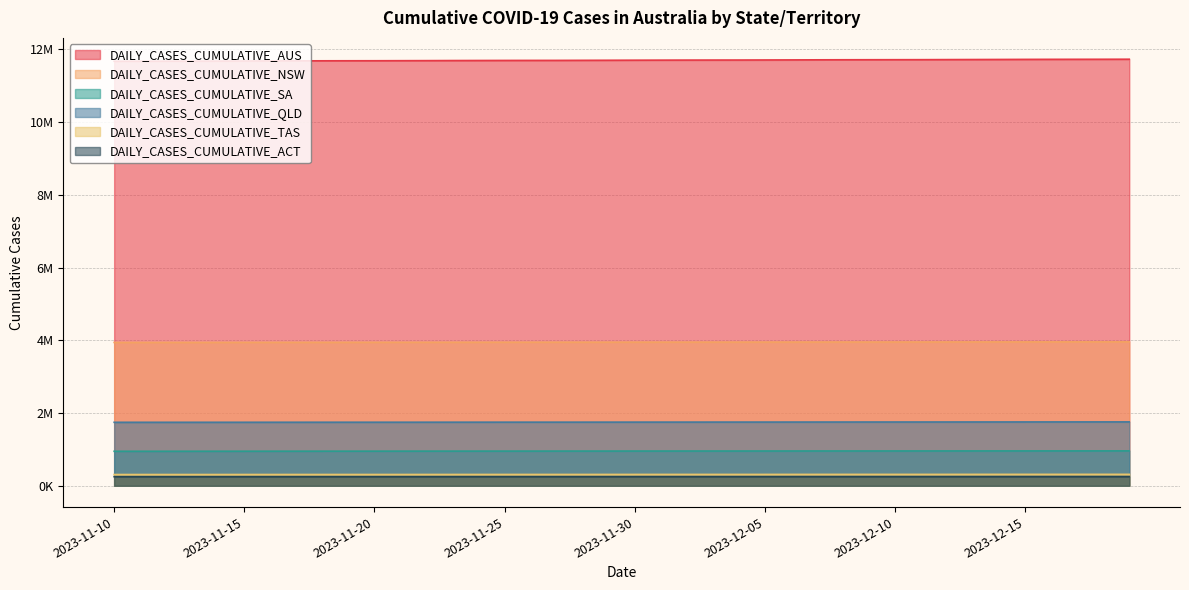

At how many categories does at least one series exceed 5110429?

40